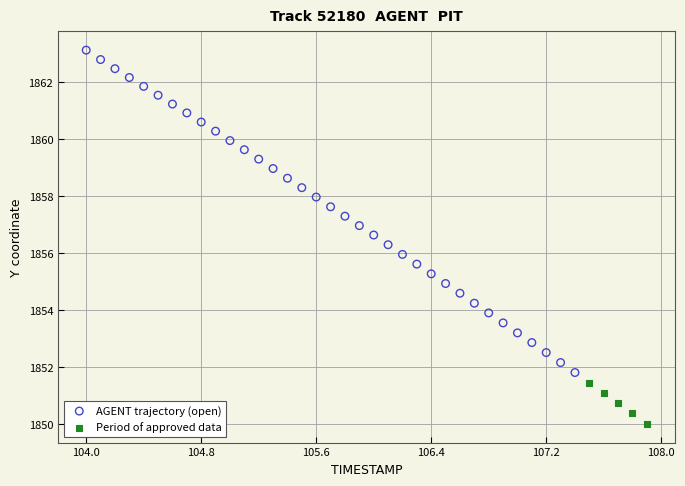

Which series reaches the minimum Y coordinate?

Period of approved data